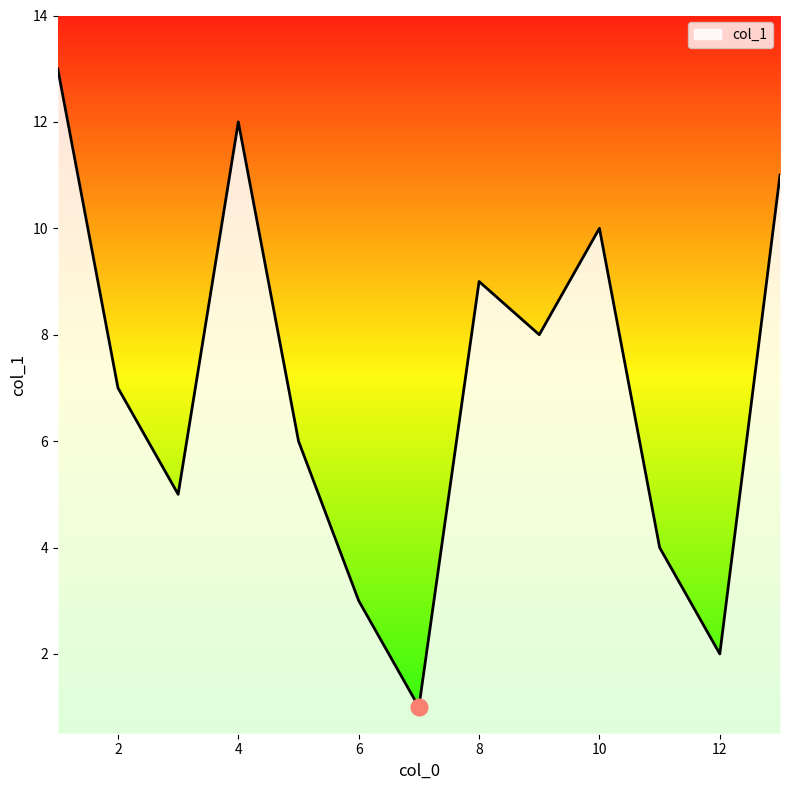

What is the difference between the maximum and minimum values?

12